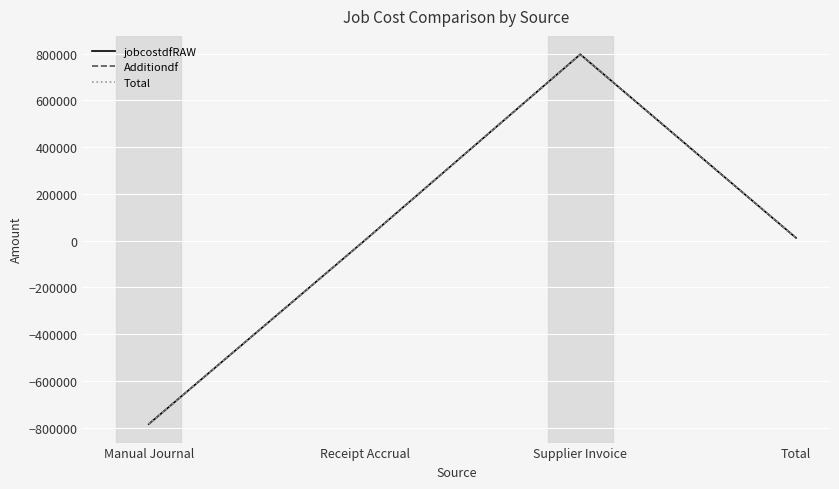

The value of Additiondf at Manual Journal is -785131.5. True or false?

True